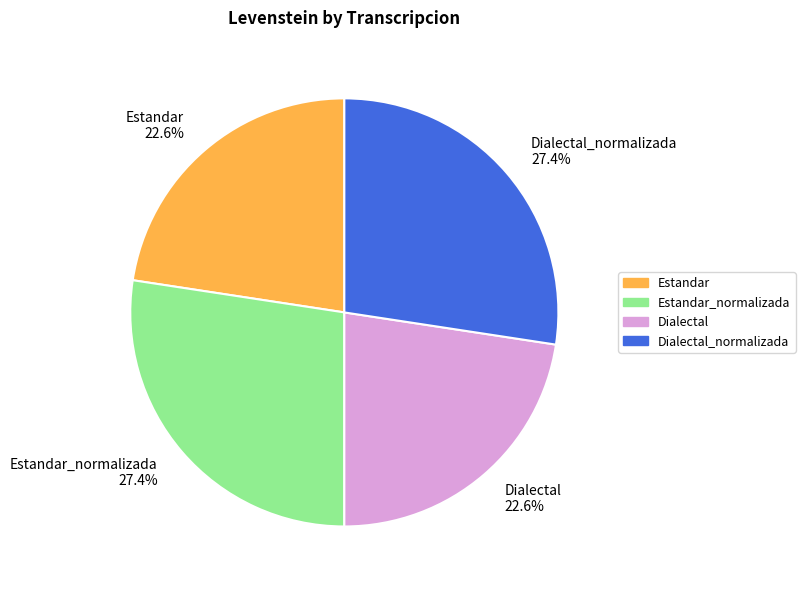

What portion of the pie excludes Estandar_normalizada 27.4%?

72.6%